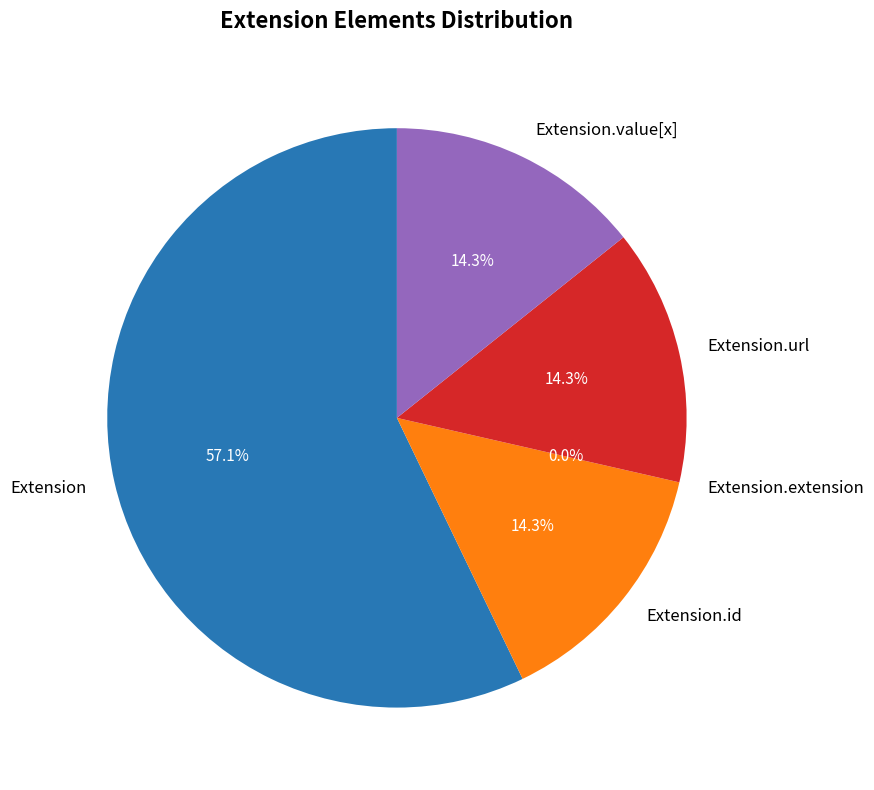

Which category accounts for the majority?

Extension